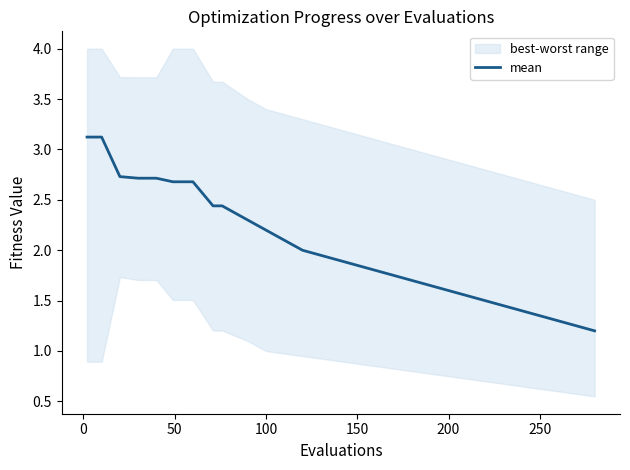

What is the lowest value of the mean series?

1.2